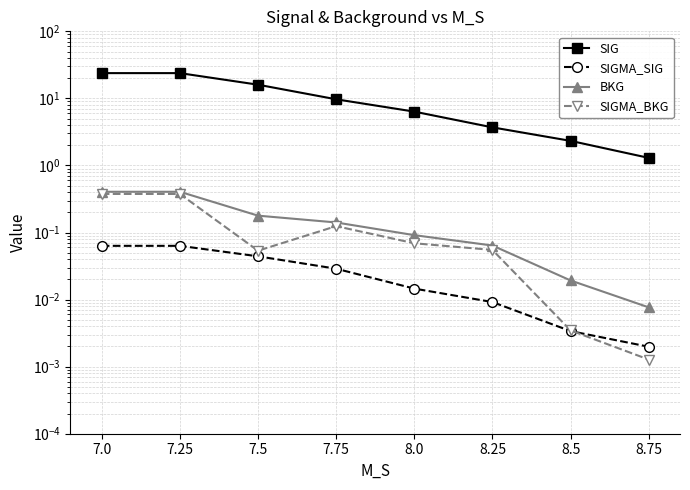

Is this an area chart (filled region under the line)?

No